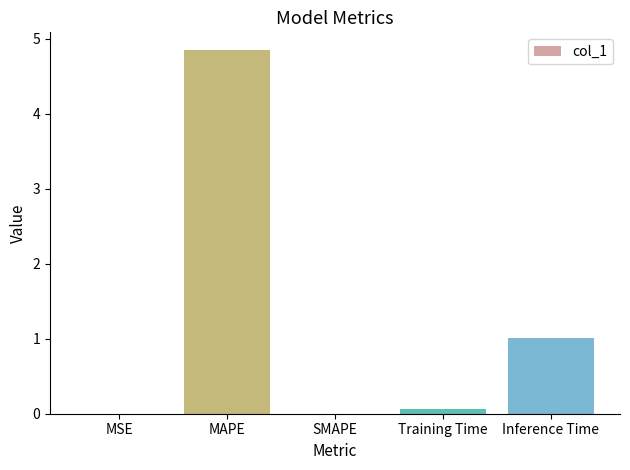

What is the greatest value displayed?

4.8